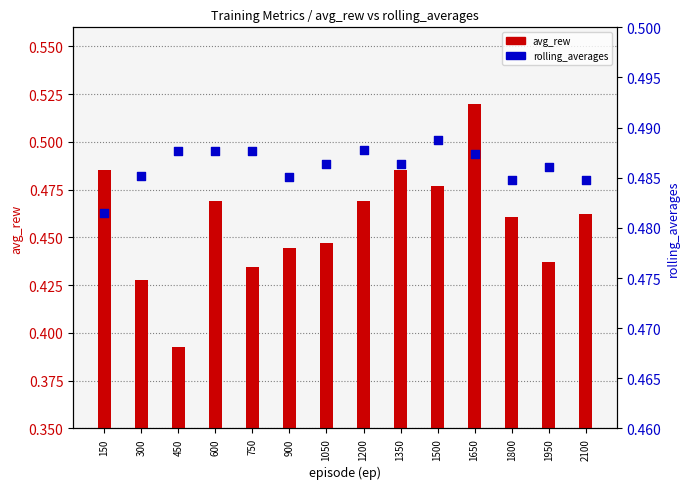

What are all the series names shown in the legend?

avg_rew, rolling_averages